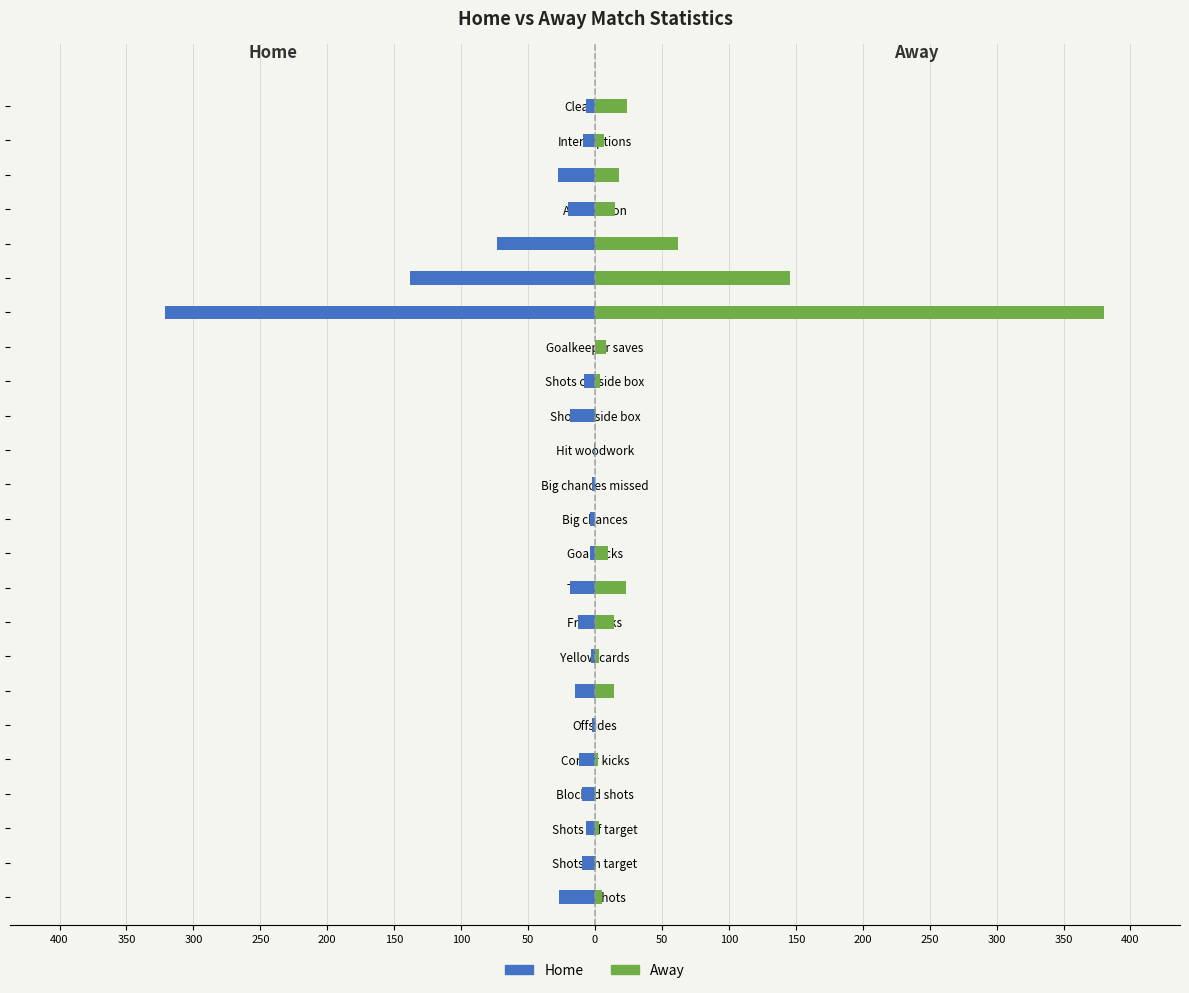

How many data points does each series have?

24